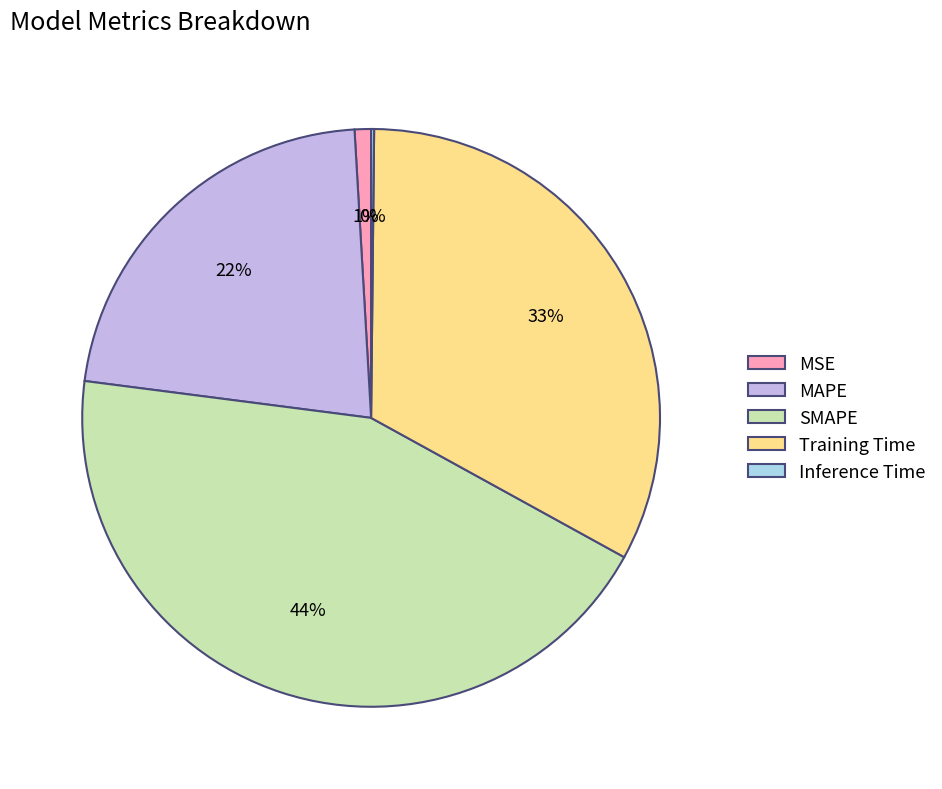

Approximately how many times larger is the value at MAPE compared to Training Time?

0.7